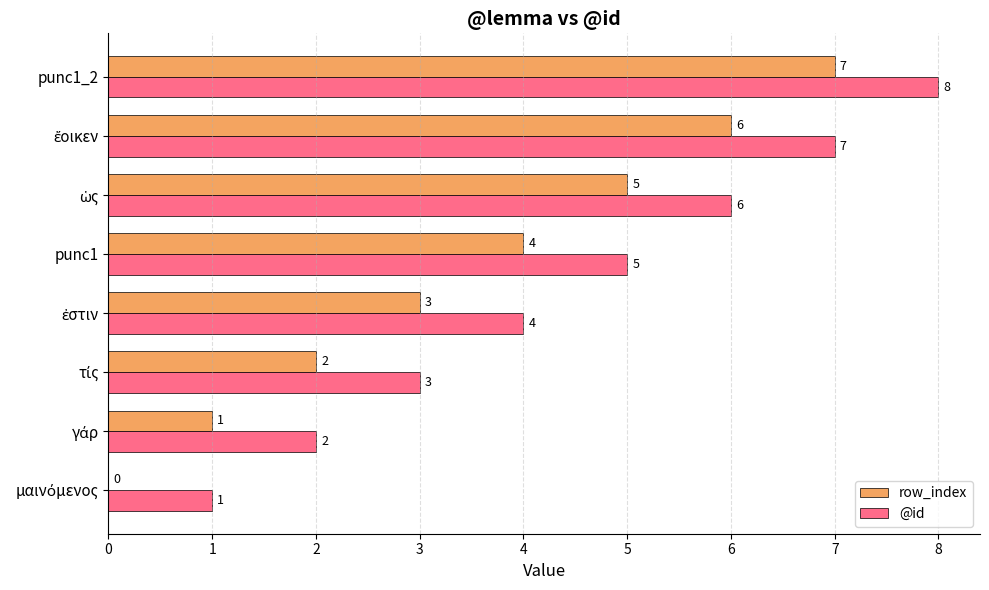

What are all the series names shown in the legend?

row_index, @id